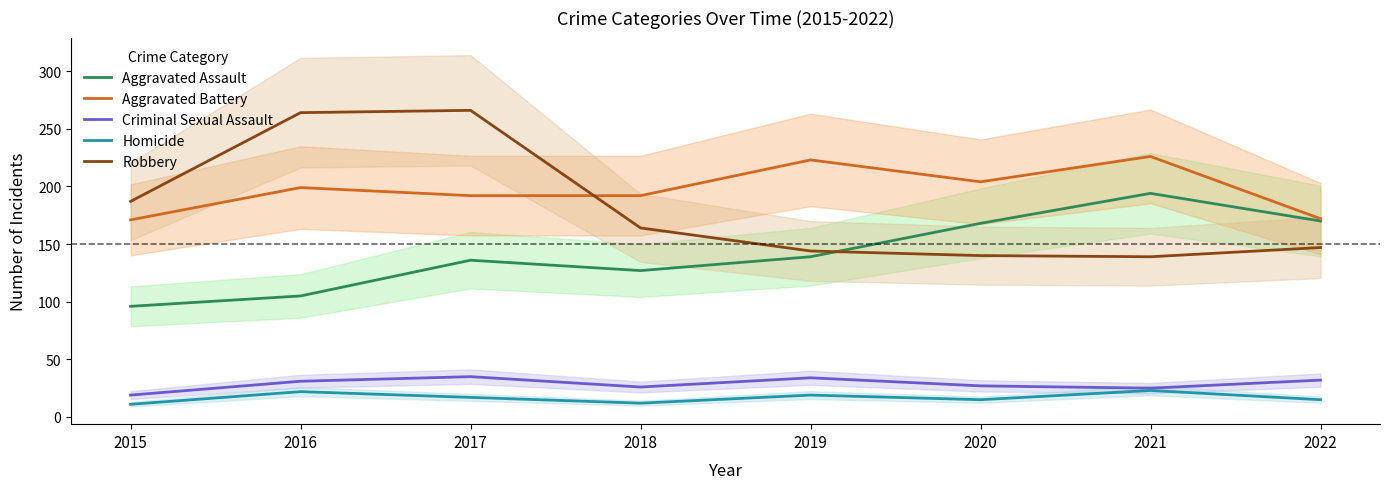

What is the difference between the maximum and minimum values in the Robbery series?

127